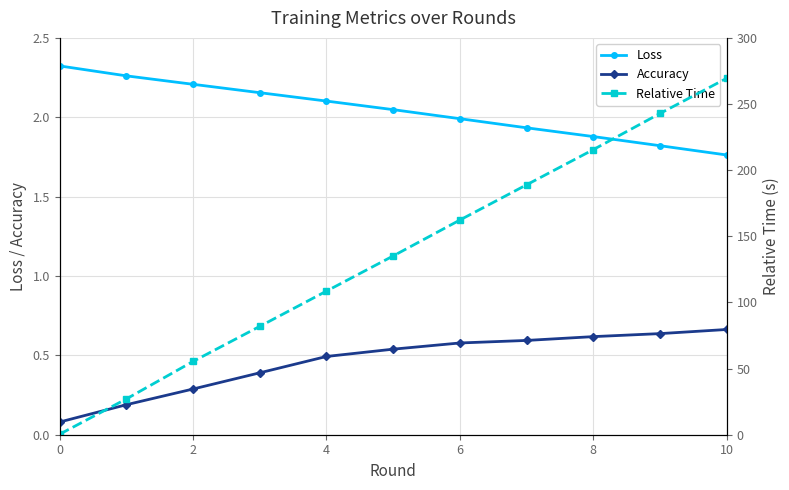

How many lines are shown in the chart?

3